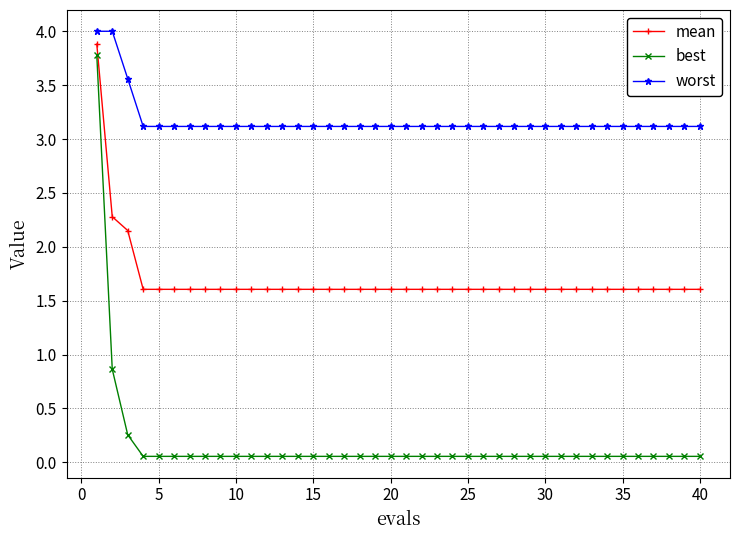

What are all the series names shown in the legend?

mean, best, worst